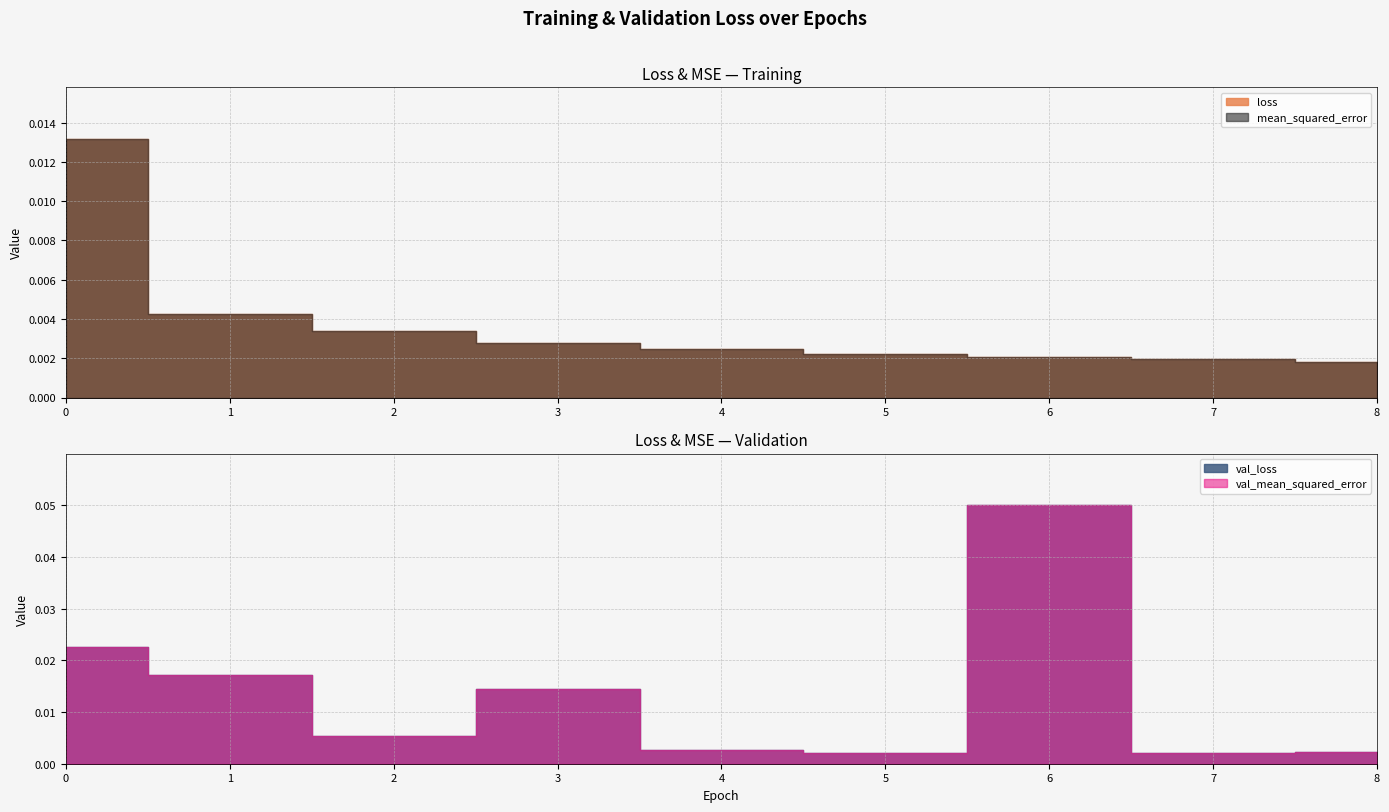

After their last crossing, which series has the higher values: loss or mean_squared_error?

mean_squared_error